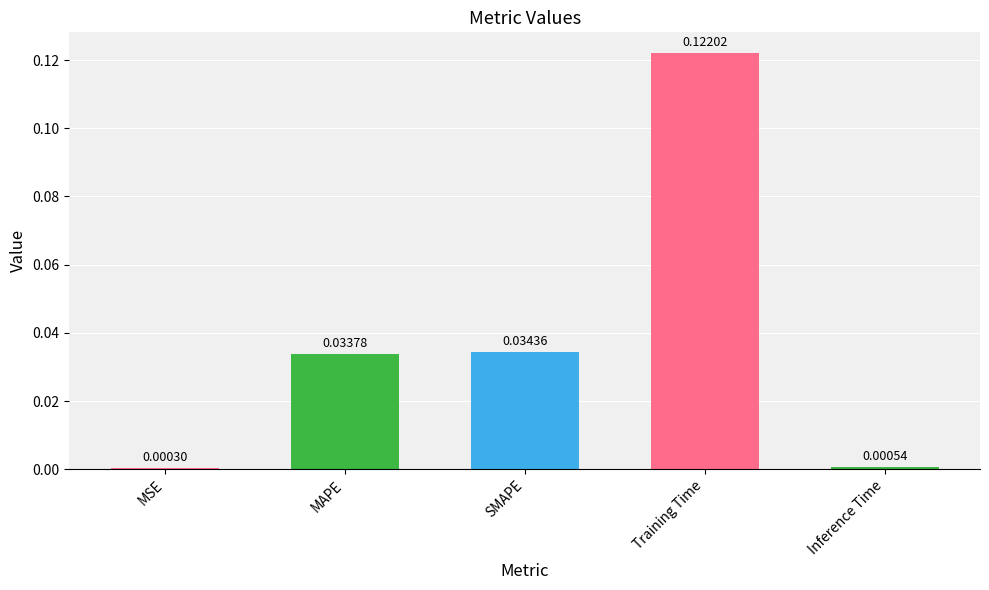

Where is the data nearest to the value 0?

MSE